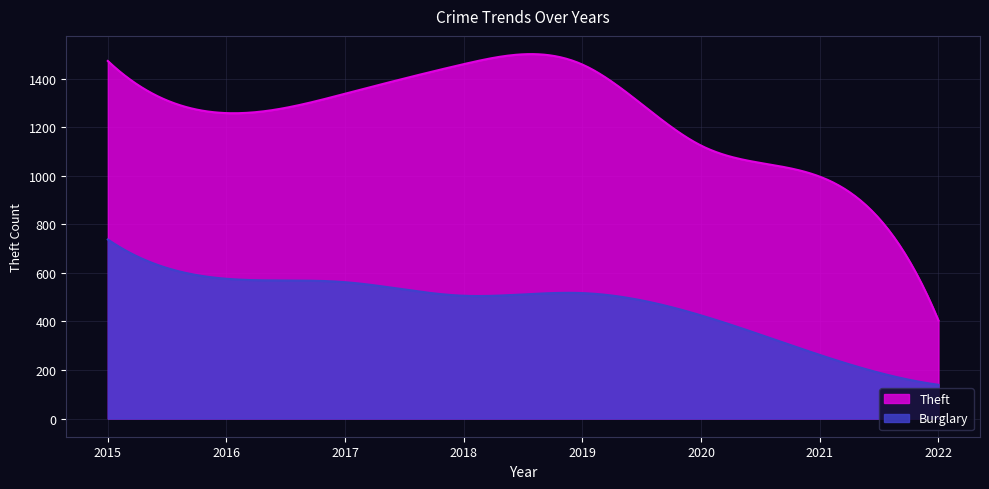

Is it true that Theft equals 2152 at 2016?

False